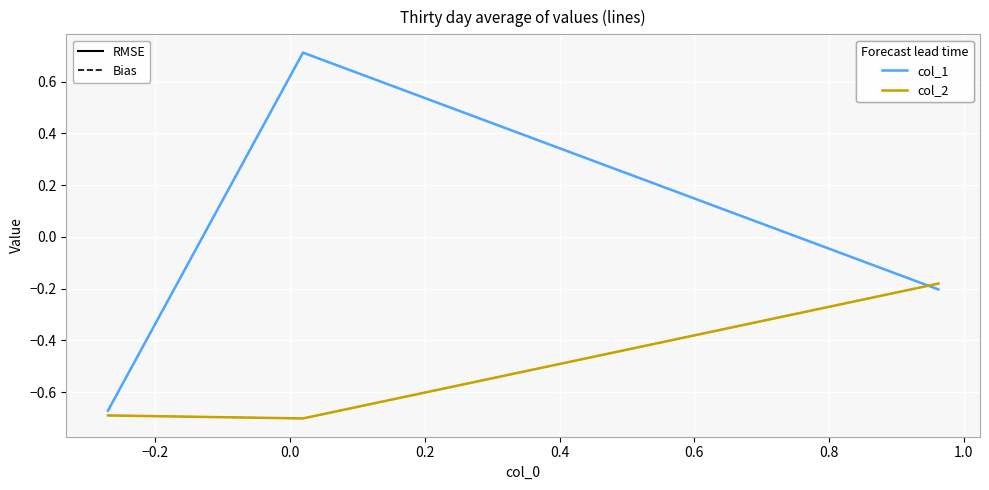

Is this an area chart (filled region under the line)?

No